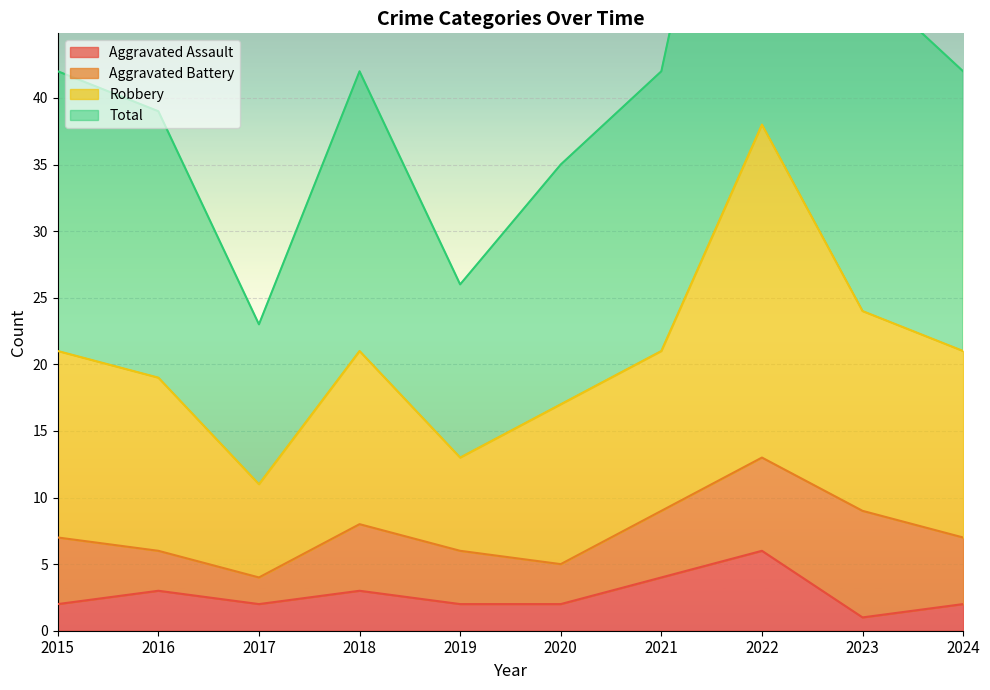

True or false: Total and Aggravated Assault intersect in this chart.

False